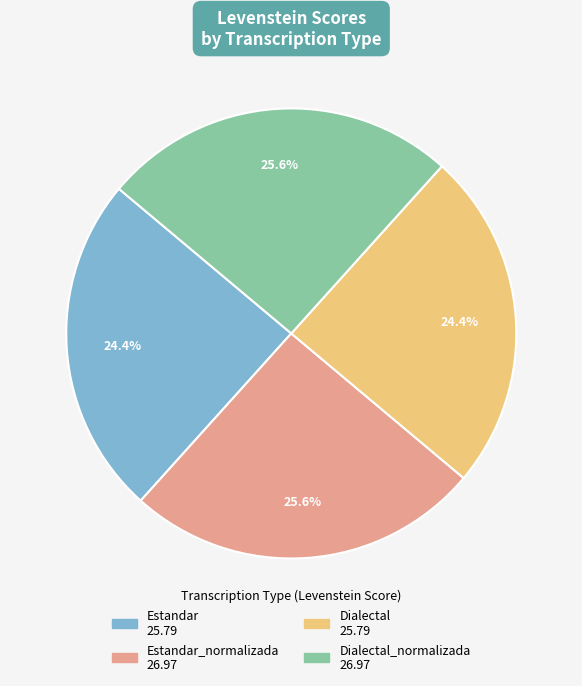

Does Dialectal_normalizada represent more than half of the total?

No